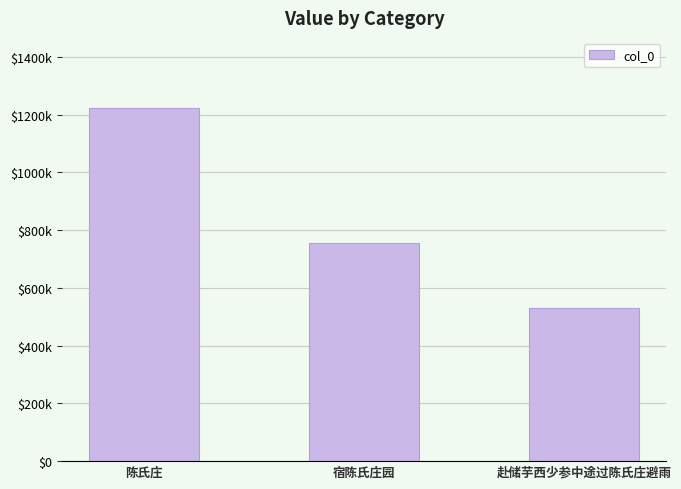

Does the chart contain any negative values?

No